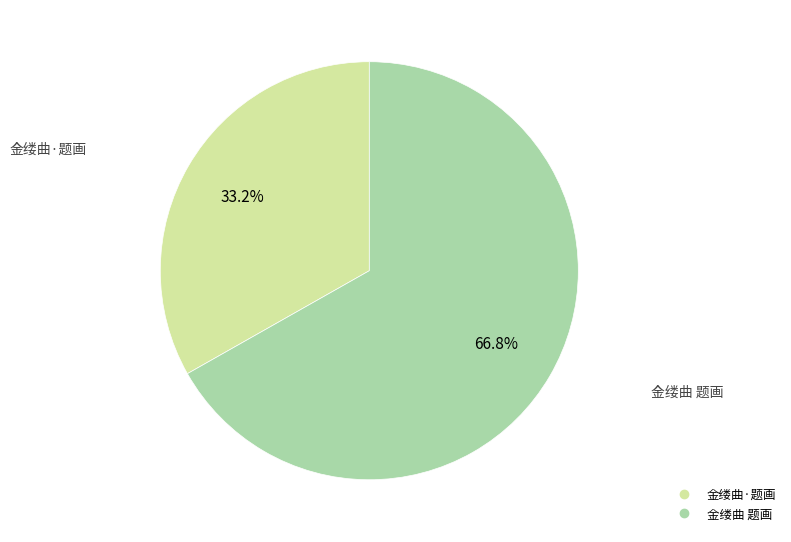

What percentage is NOT represented by 金缕曲 题画?

33.2%